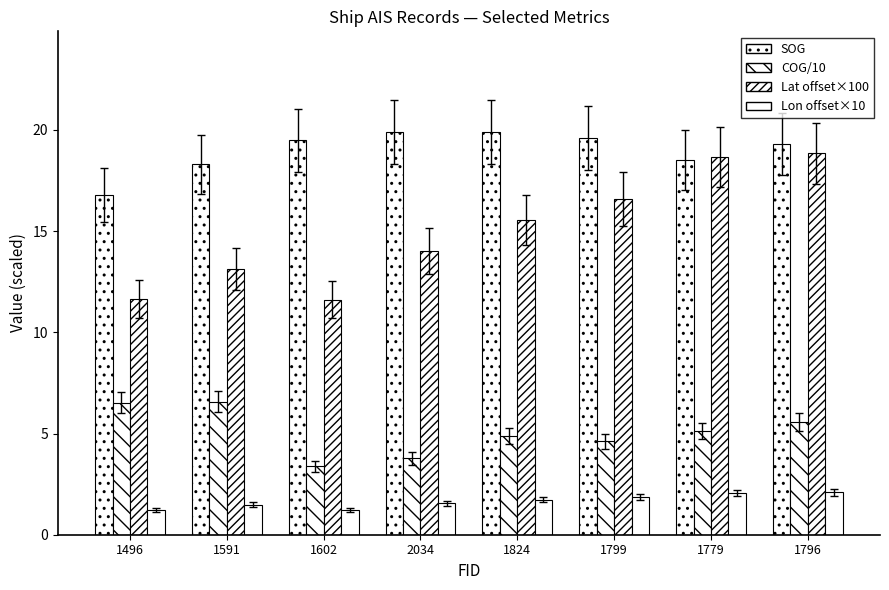

How many groups of bars are there?

8